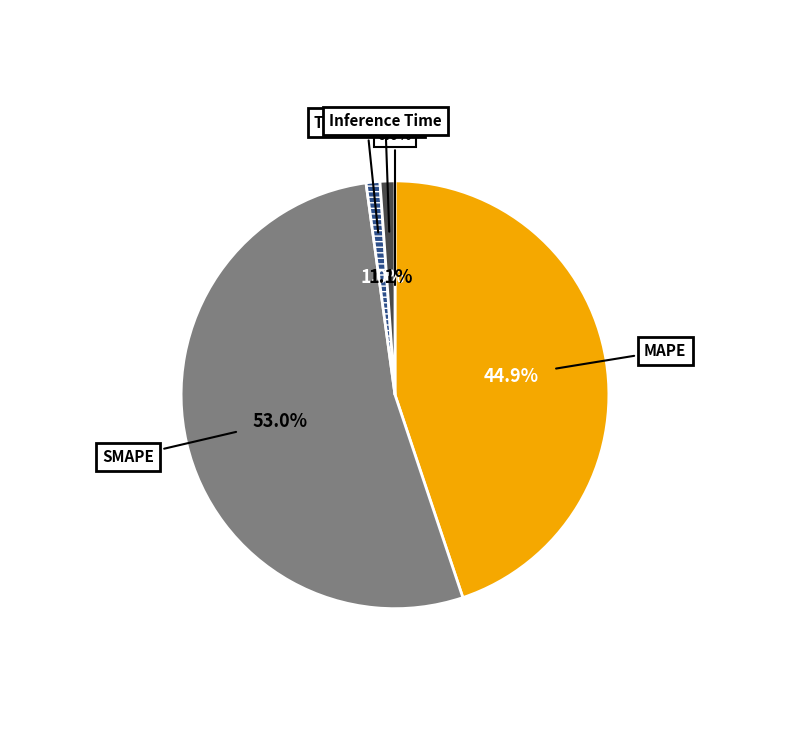

Is there any slice that represents more than half of the pie?

Yes